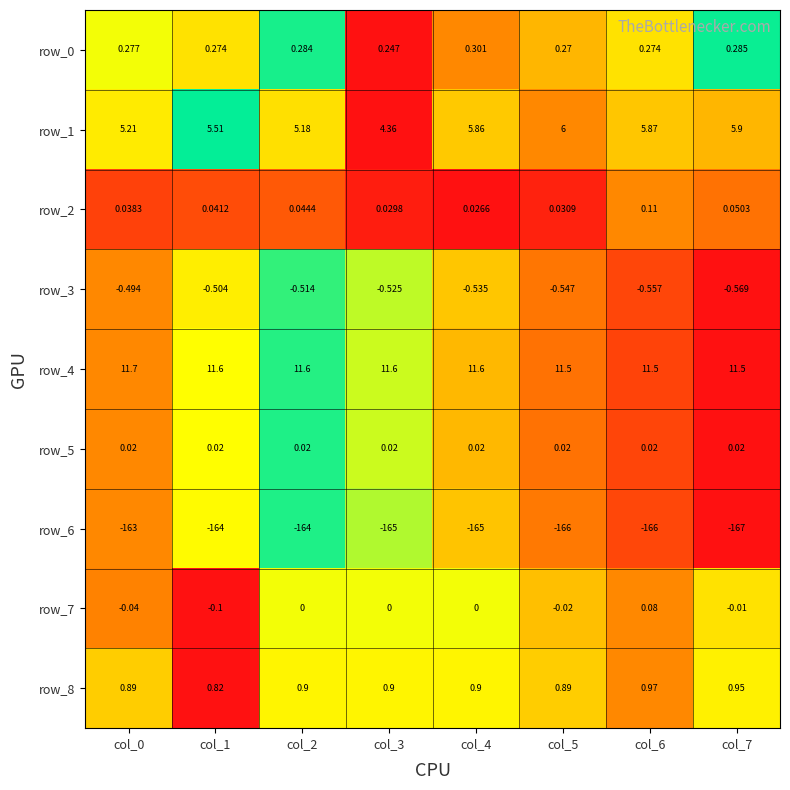

What is the sum of the row_1 values at col_3 and col_6?

10.2